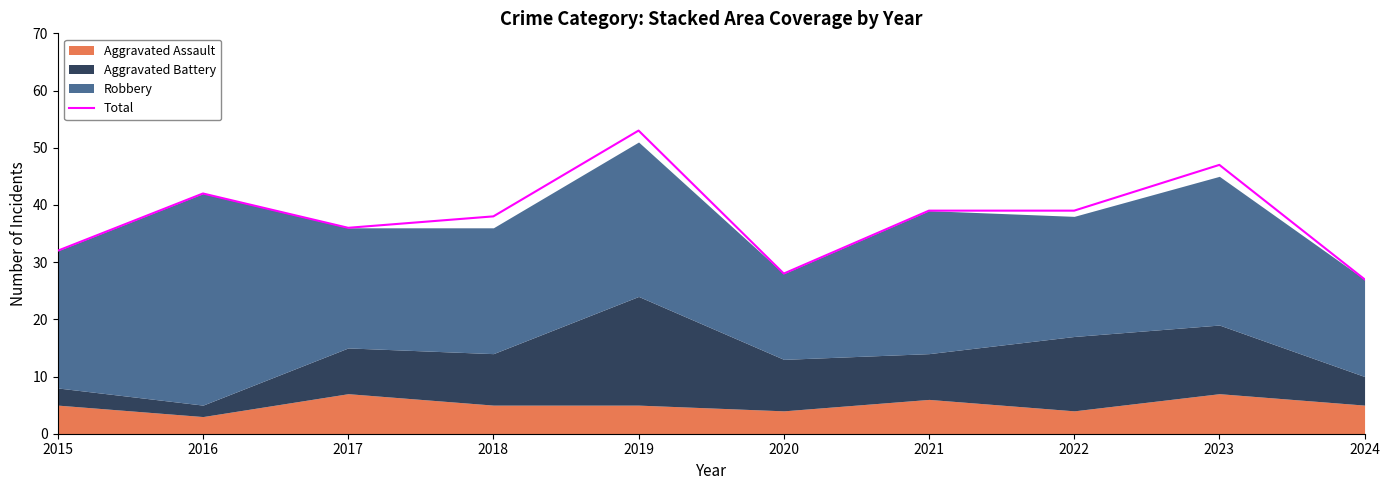

Rank the categories by value from lowest to highest.

2024, 2020, 2015, 2017, 2018, 2021, 2022, 2016, 2023, 2019